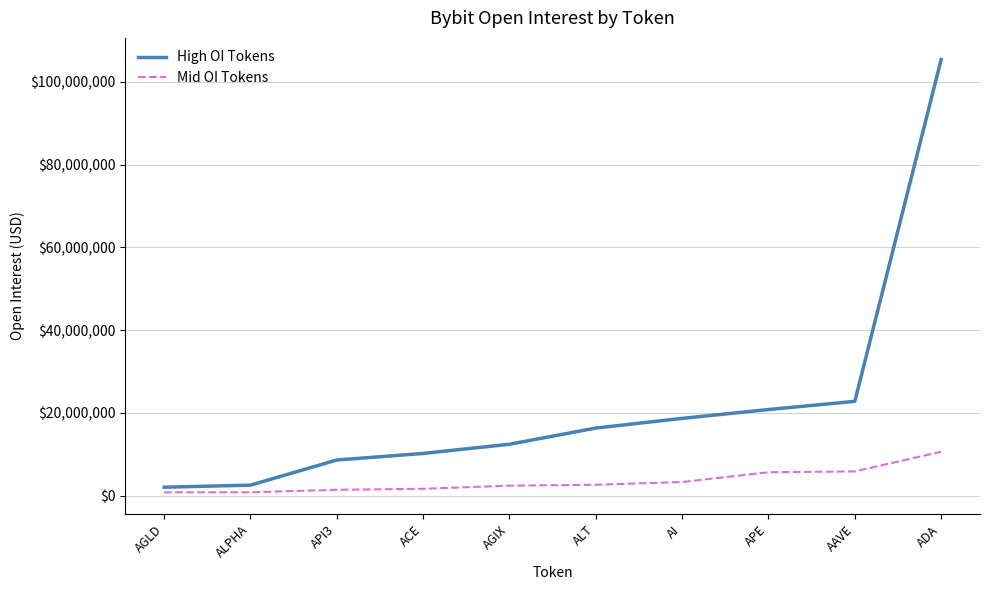

True or false: Mid OI Tokens has a value of 9613074 at AAVE.

False